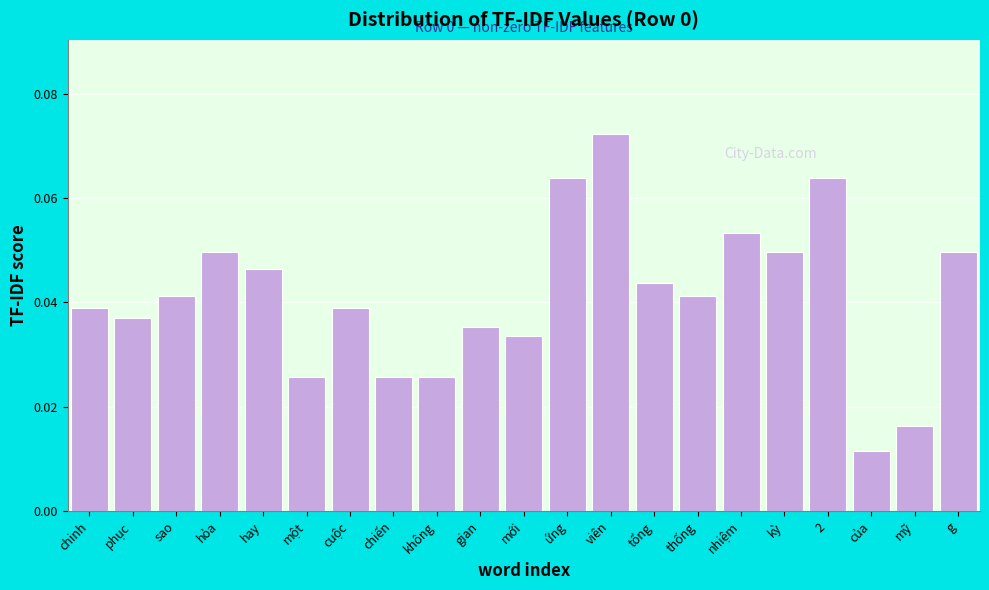

The chart shows a value of 0.1 at kỳ. True or false?

False